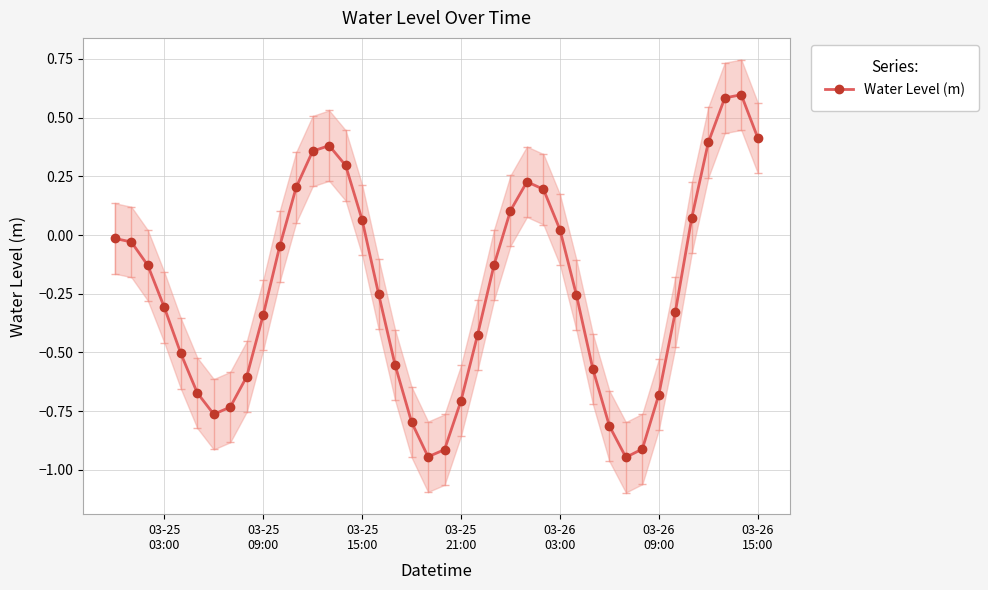

True or false: there are more than 2 points higher than both neighbors.

True